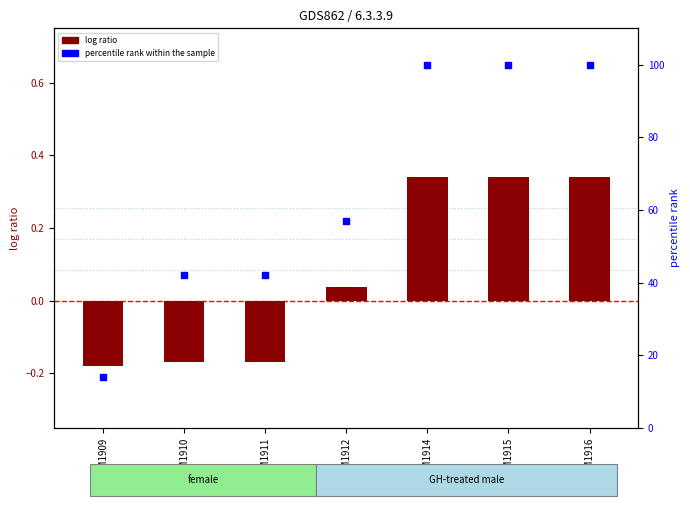

At which category is the sum across all series the highest?

GSM1914